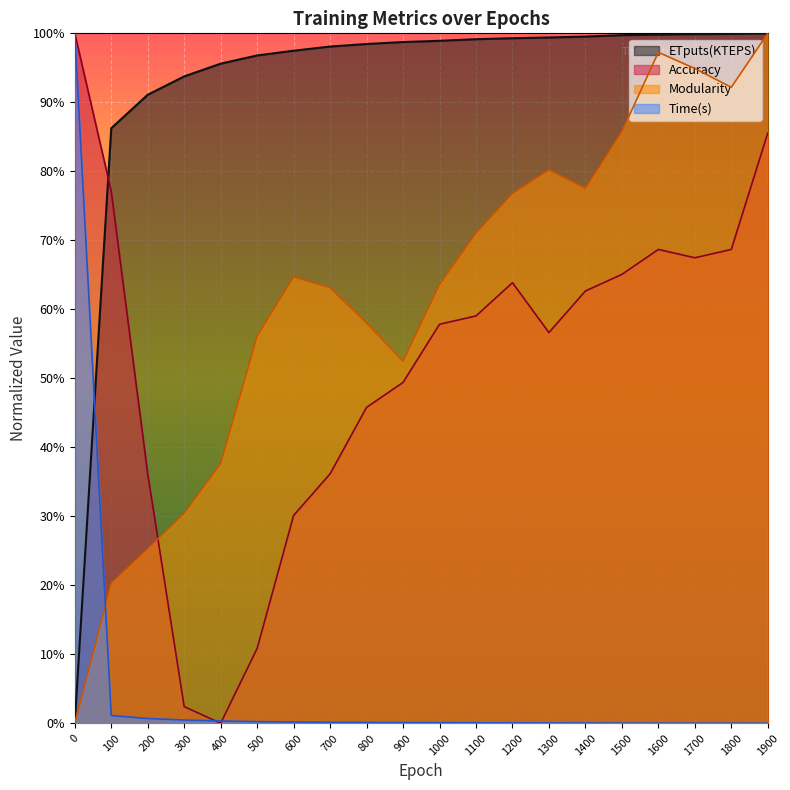

Reading right to left, transcribe all the data shown in this chart.

Time(s): 1900=0.0	1800=0.0	1700=0.0	1600=0.0	1500=0.0	1400=0.0	1300=0.0	1200=0.0	1100=0.0	1000=0.0	900=0.0	800=0.0	700=0.0	600=0.0	500=0.0	400=0.0	300=0.0	200=0.0	100=0.0	0=1.0
Modularity: 1900=1.0	1800=0.9	1700=0.9	1600=1.0	1500=0.9	1400=0.8	1300=0.8	1200=0.8	1100=0.7	1000=0.6	900=0.5	800=0.6	700=0.6	600=0.6	500=0.6	400=0.4	300=0.3	200=0.3	100=0.2	0=0.0
Accuracy: 1900=0.9	1800=0.7	1700=0.7	1600=0.7	1500=0.7	1400=0.6	1300=0.6	1200=0.6	1100=0.6	1000=0.6	900=0.5	800=0.5	700=0.4	600=0.3	500=0.1	400=0.0	300=0.0	200=0.4	100=0.8	0=1.0
ETputs(KTEPS): 1900=1.0	1800=1.0	1700=1.0	1600=1.0	1500=1.0	1400=1.0	1300=1.0	1200=1.0	1100=1.0	1000=1.0	900=1.0	800=1.0	700=1.0	600=1.0	500=1.0	400=1.0	300=0.9	200=0.9	100=0.9	0=0.0